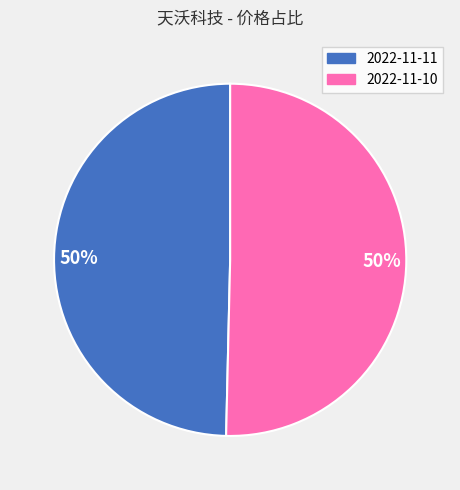

How many slices are in this pie chart?

2